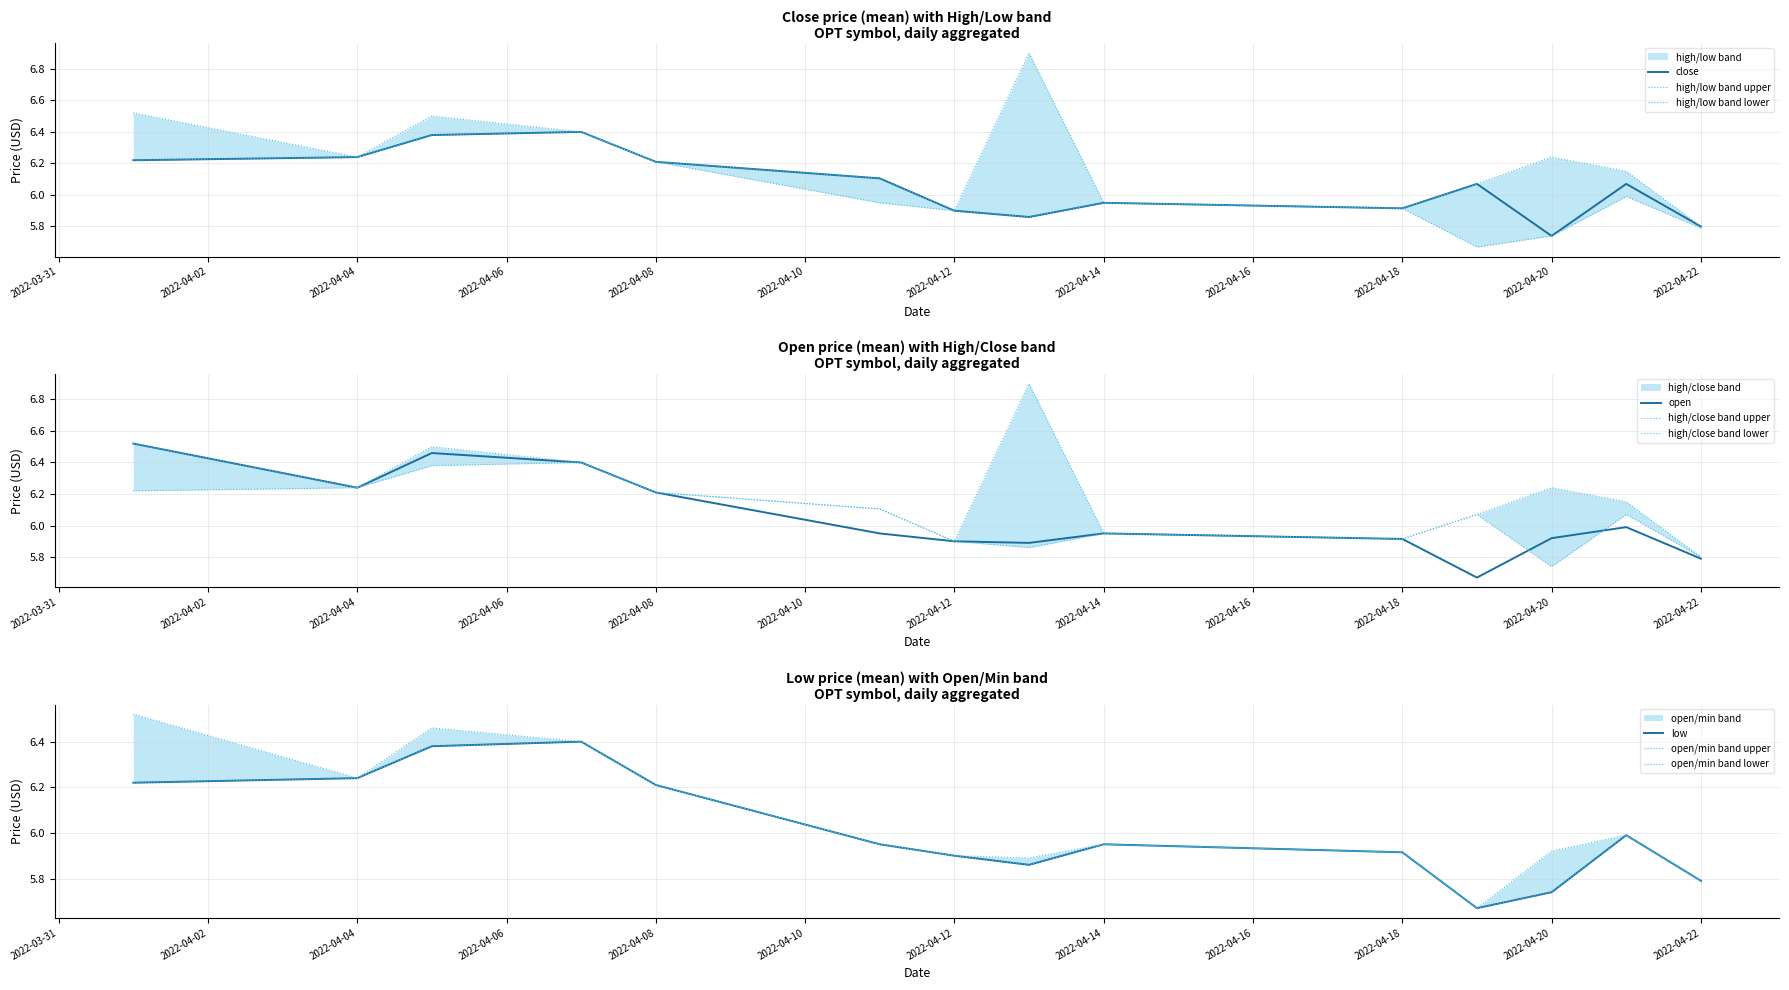

Is it true that close equals 11.5 at 2022-04-07?

False